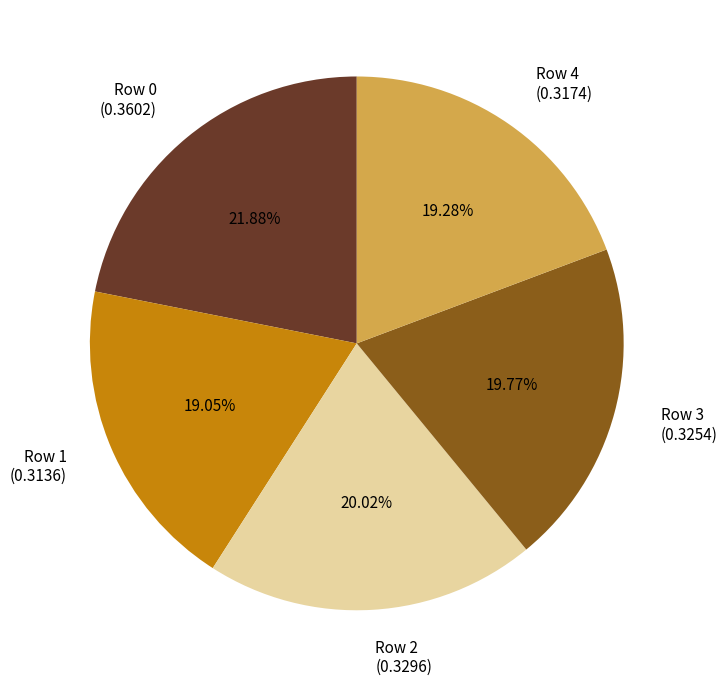

True or false: Row 3 accounts for 8% of the total.

False